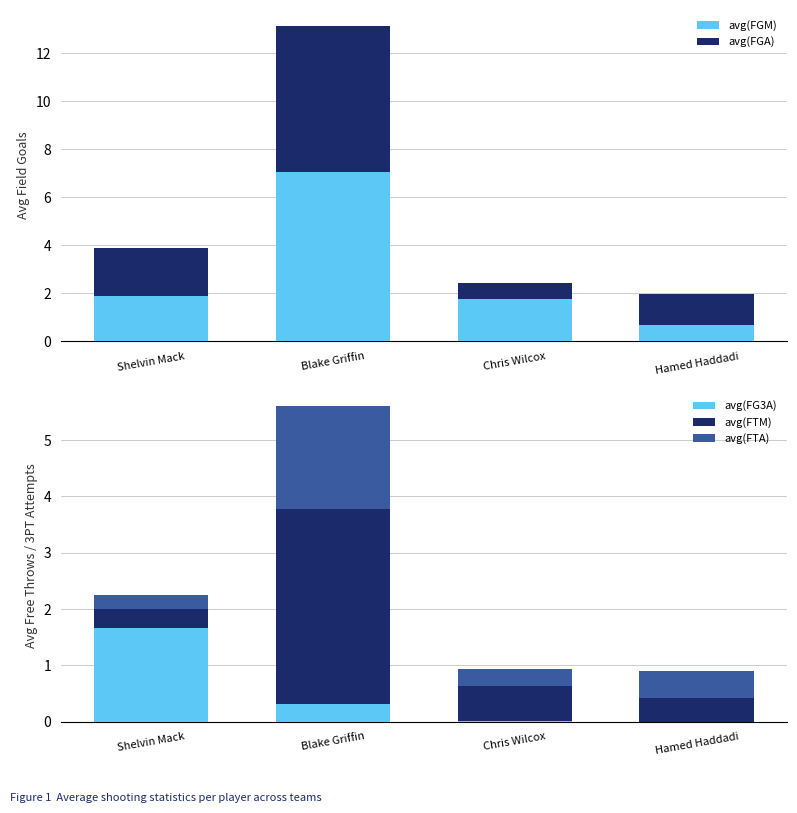

Rank the series at Blake Griffin from highest to lowest value.

avg(FGM), avg(FGA) remainder, avg(FTM), avg(FTA) remainder, avg(FG3A)